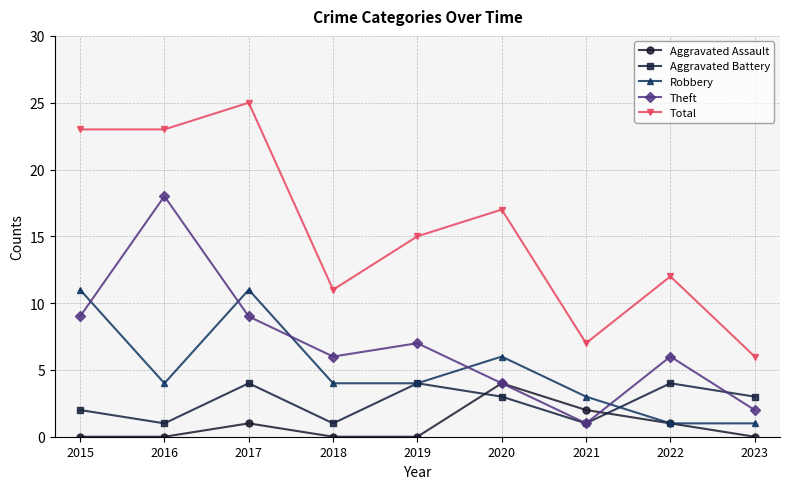

The value of Theft at 2022 is 6. True or false?

True